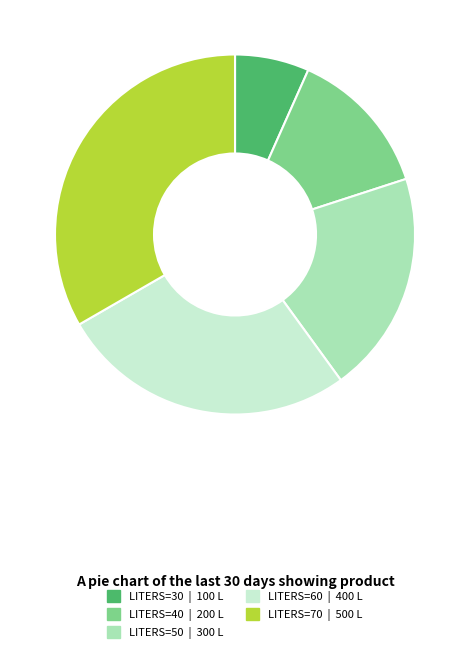

Does any single category account for the majority?

No